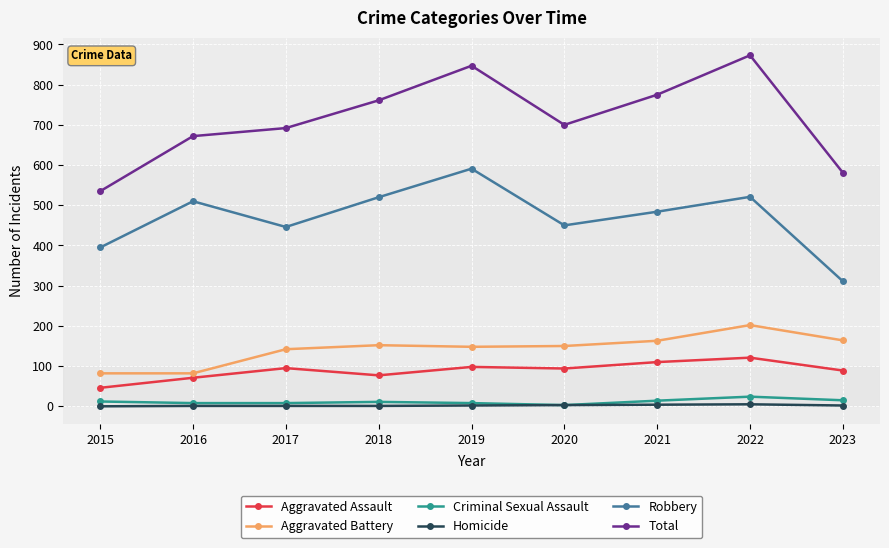

Where does the Aggravated Assault series first go above 94?

2017